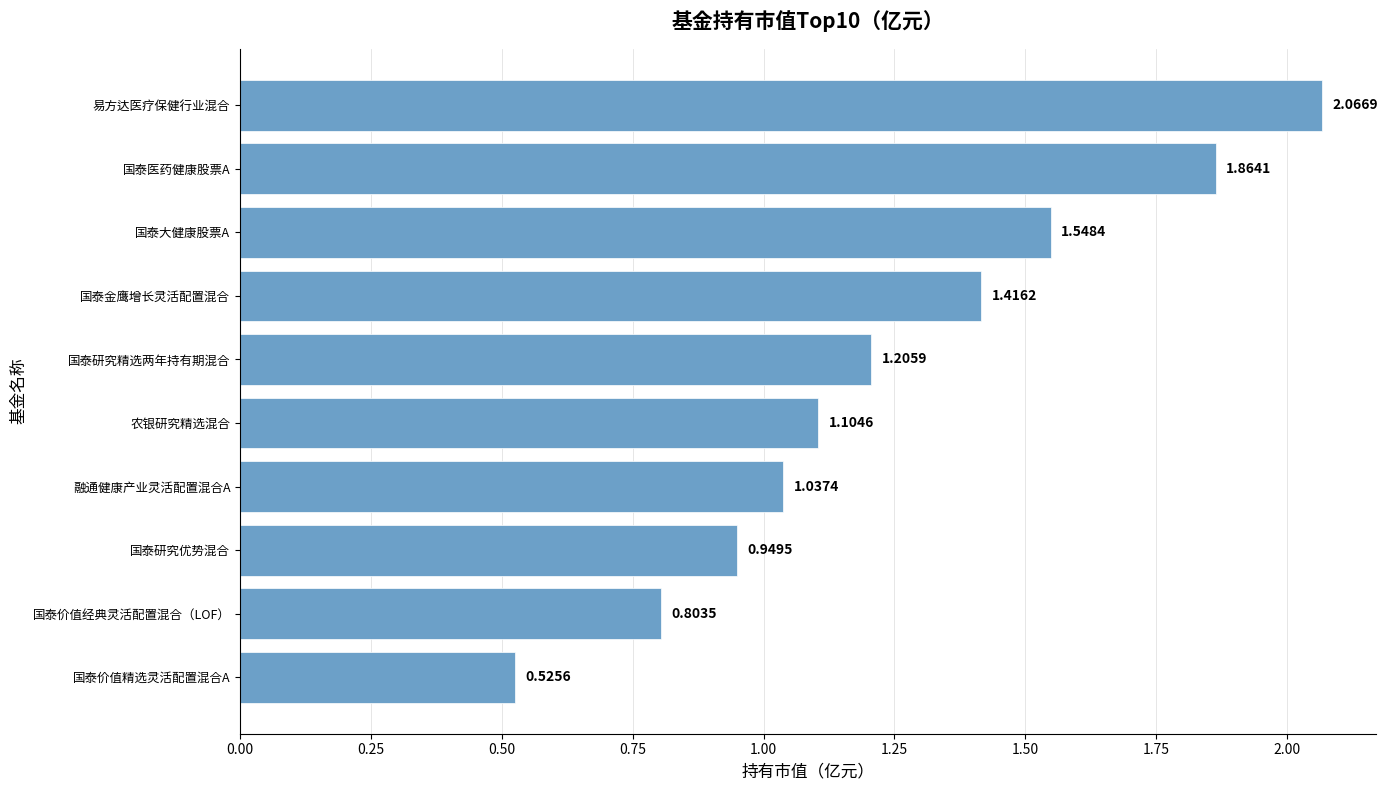

At which label is the value closest to 1?

融通健康产业灵活配置混合A